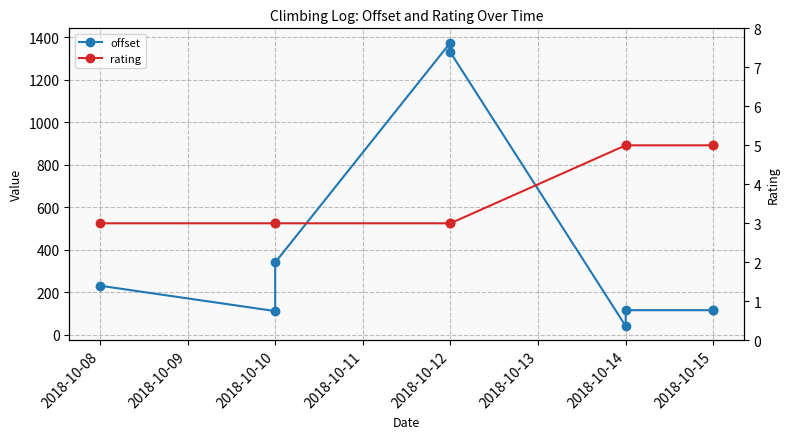

The offset series shows 77.9 at 2018-10-08. True or false?

False